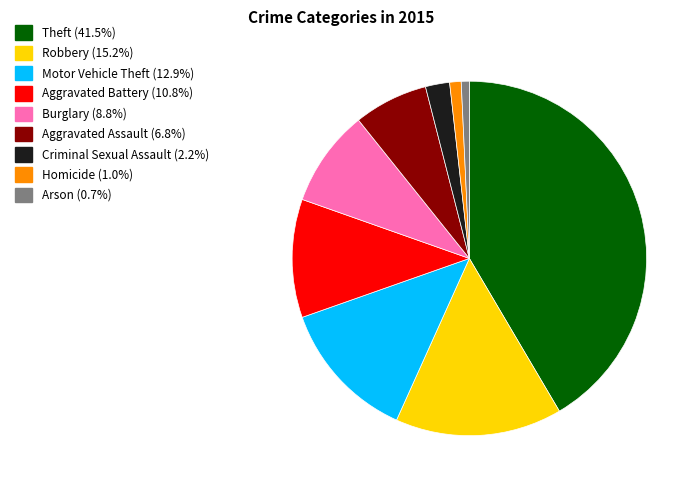

Does any single category account for the majority?

No